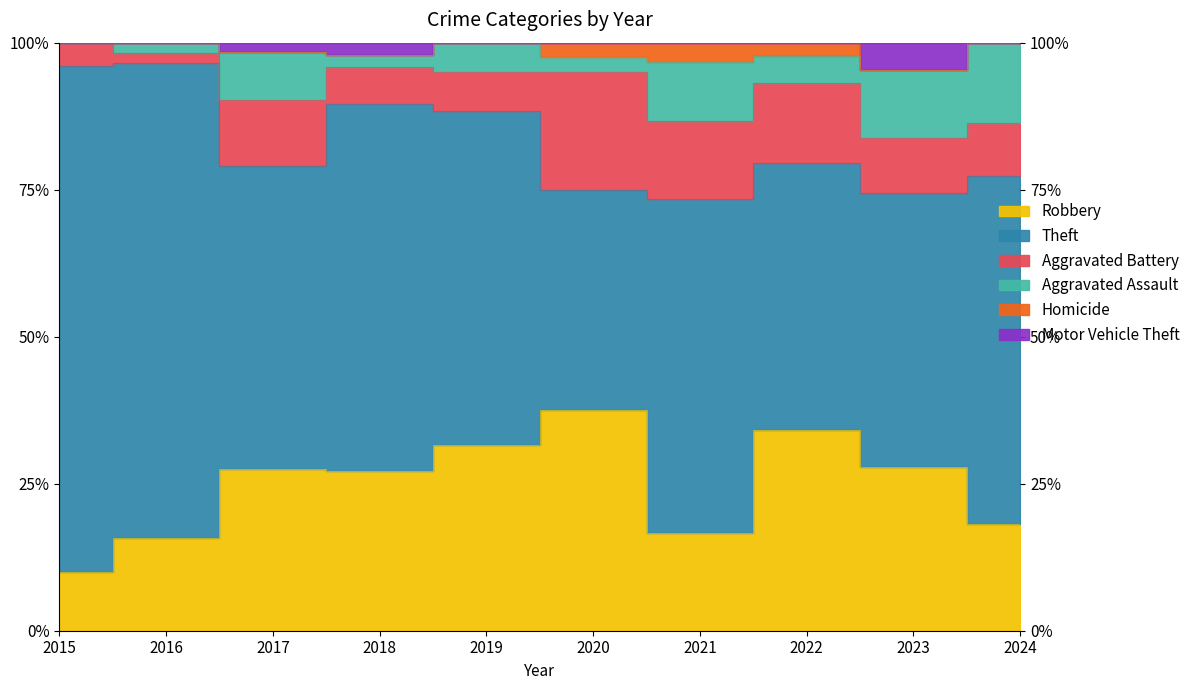

True or false: Aggravated Battery and Robbery intersect in this chart.

False